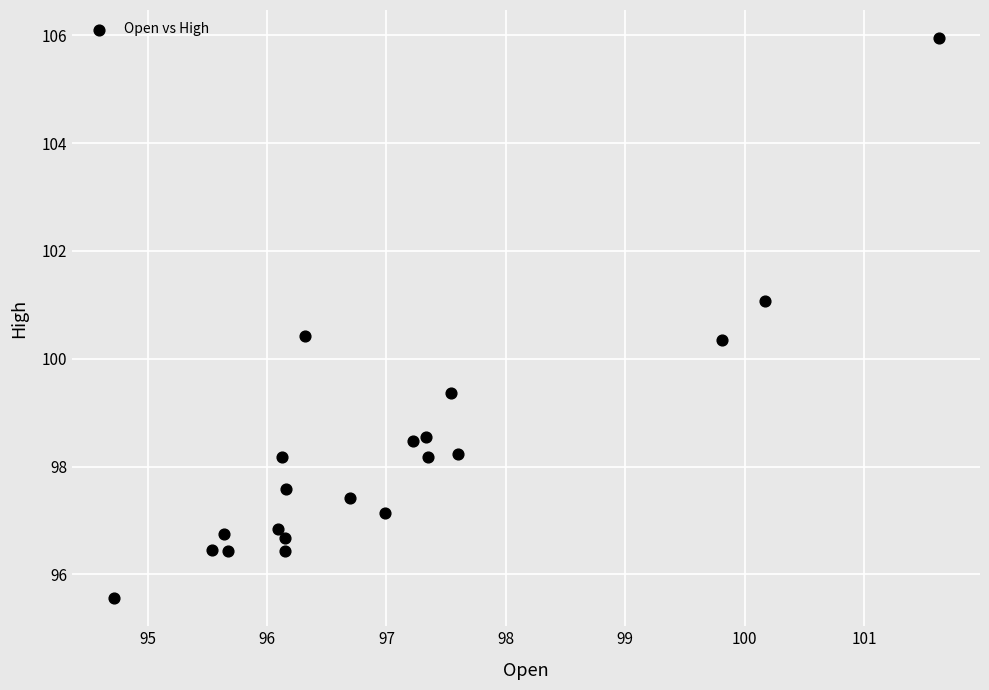

What is the range of X values (max minus min)?

6.9